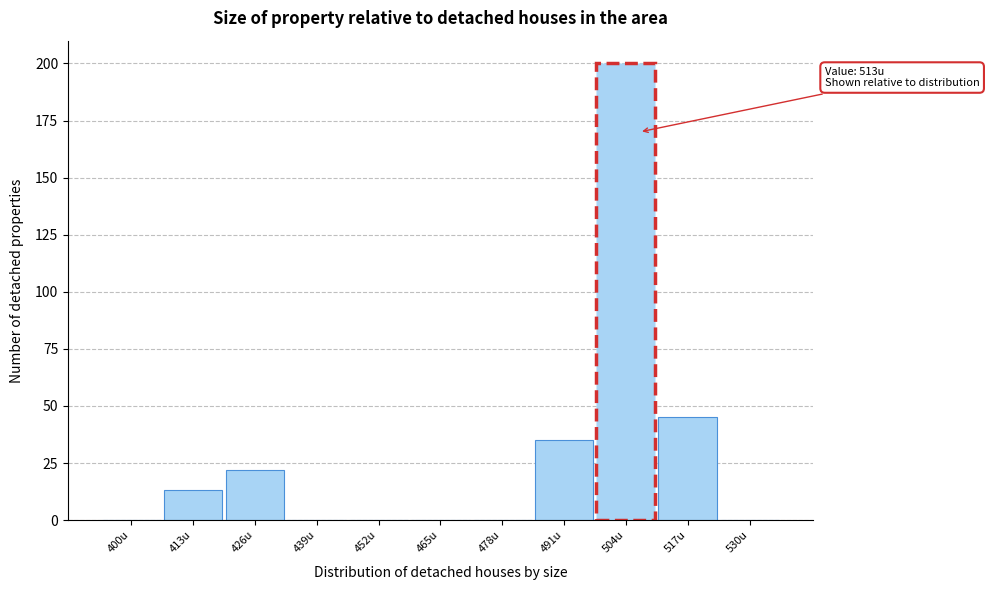

Reading left to right, what are all the values shown in this chart?

400u=0	413u=13	426u=22	439u=0	452u=0	465u=0	478u=0	491u=35	504u=200	517u=45	530u=0